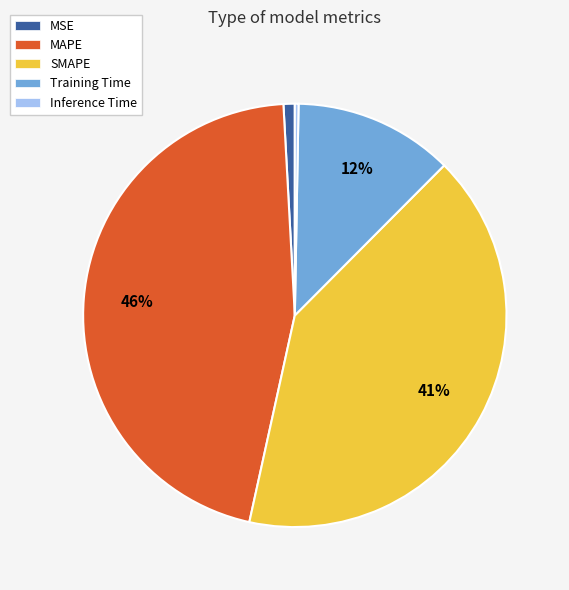

To the nearest percent, what is the average slice percentage?

20%